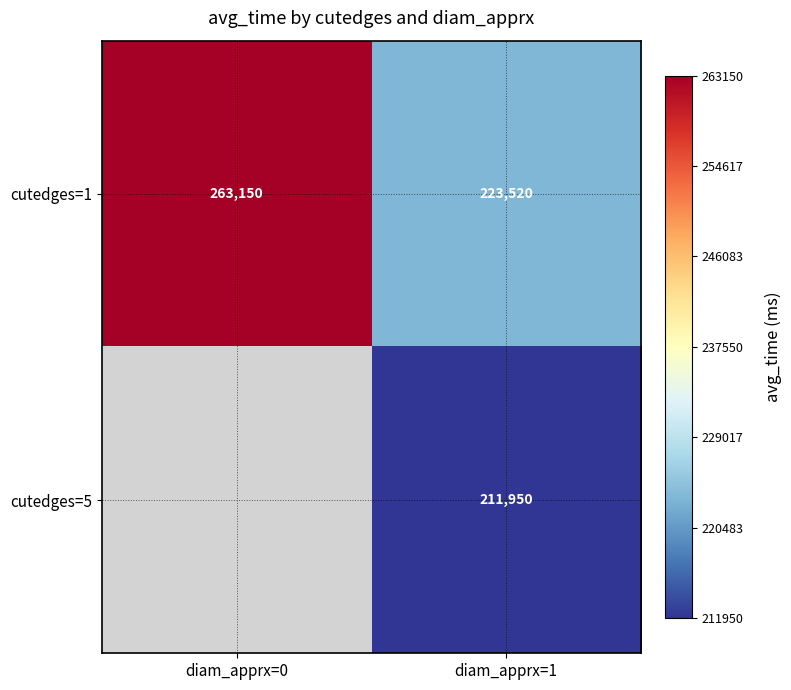

What is the minimum value for cutedges=1?

223520